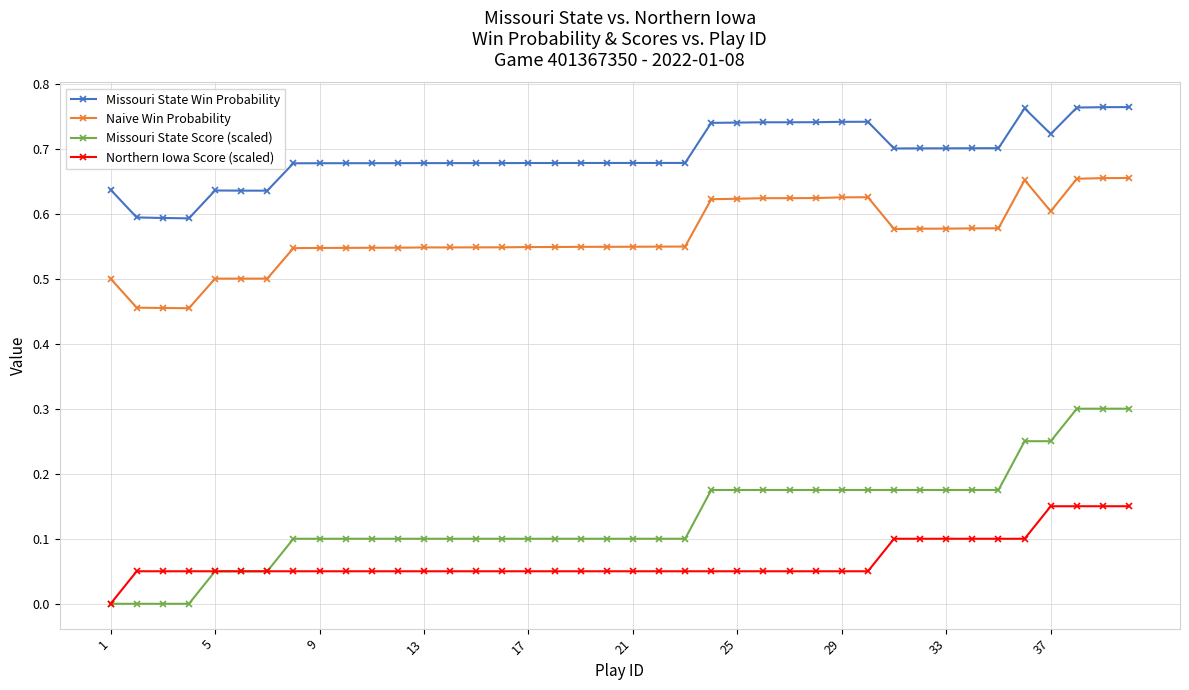

True or false: Missouri State Win Probability and Naive Win Probability cross at least once.

False